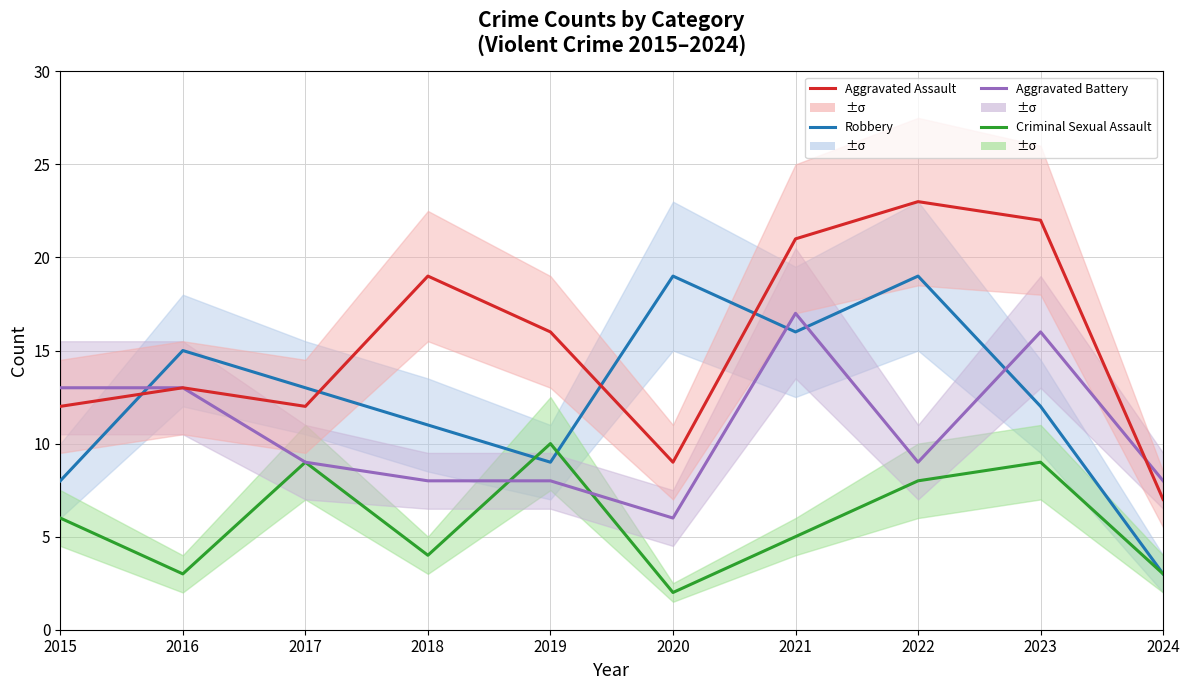

After their last crossing, which series has the higher values: Criminal Sexual Assault or Robbery?

Robbery